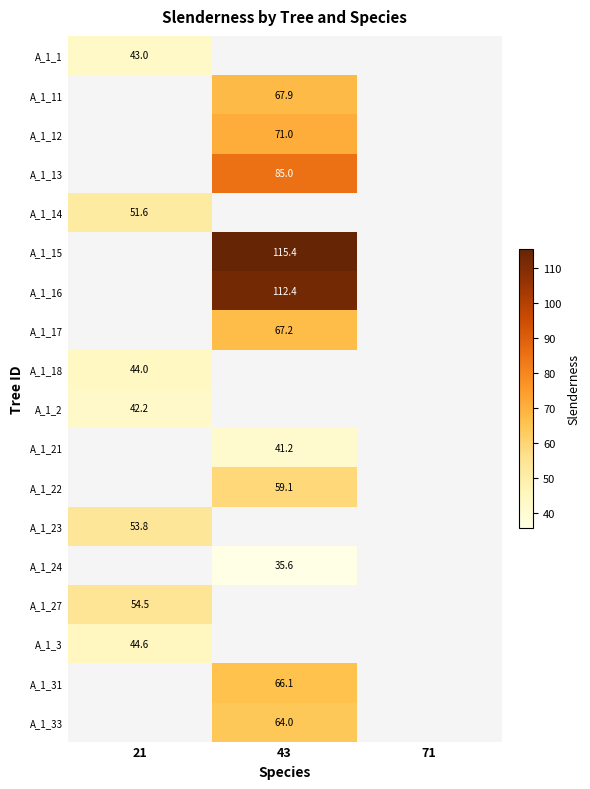

Which has a higher value, 21 or 71?

71